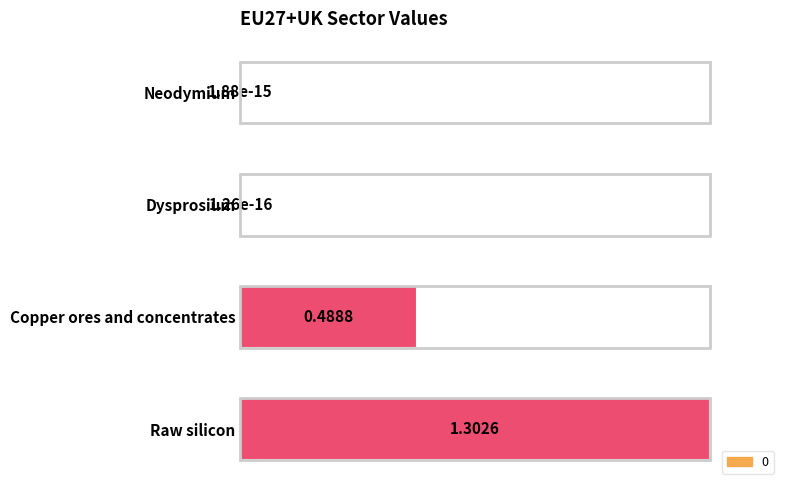

Read the value at Raw silicon.

1.0